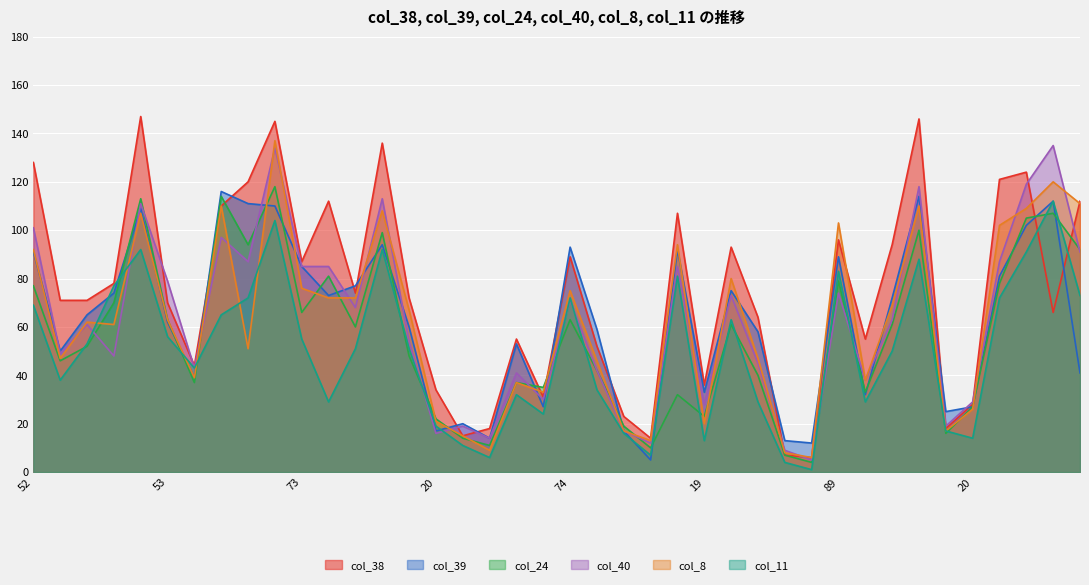

How many interior local peaks does the col_11 series have?

10